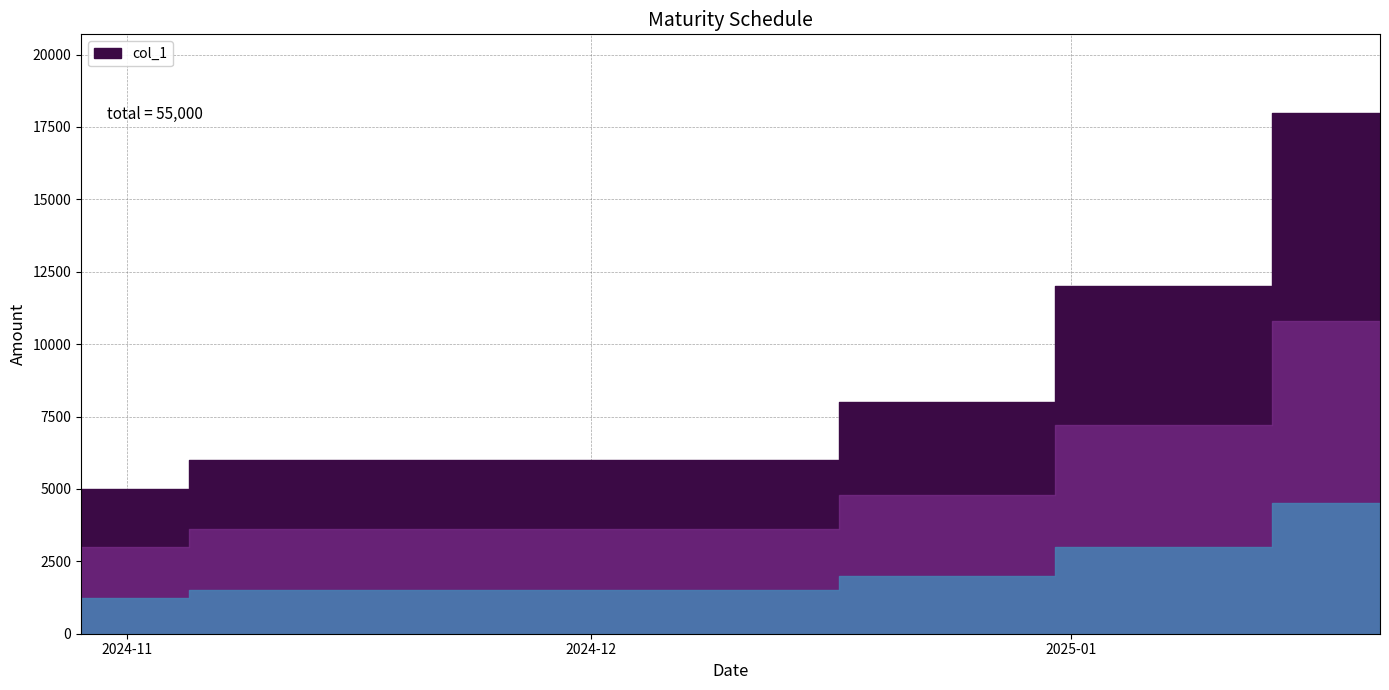

What is the difference between the values at 2024-12-24 and 2024-11-12?

2000